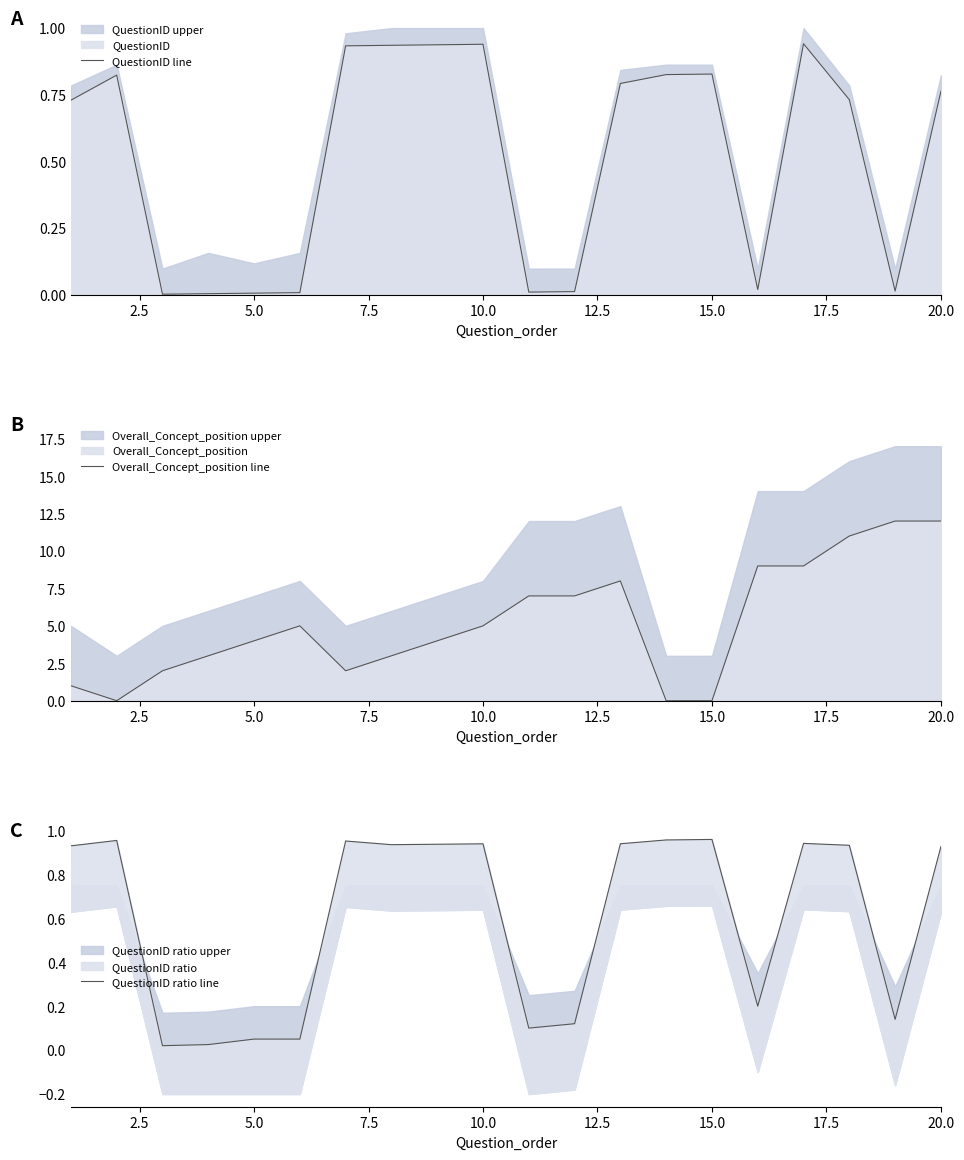

The QuestionID line series shows 0.6 at 10.0. True or false?

False